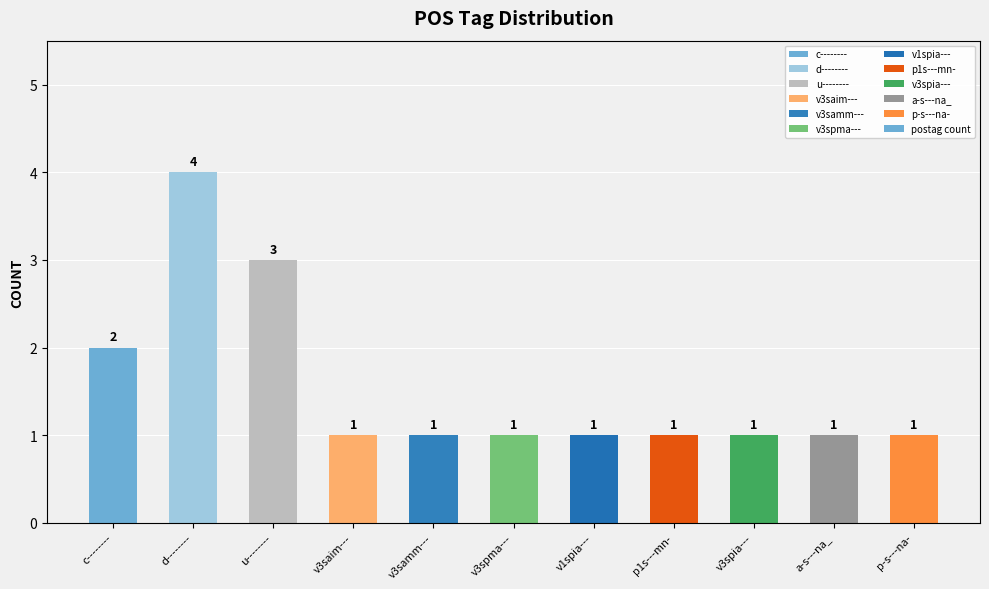

What is the value of the 9th bar from the left?

1